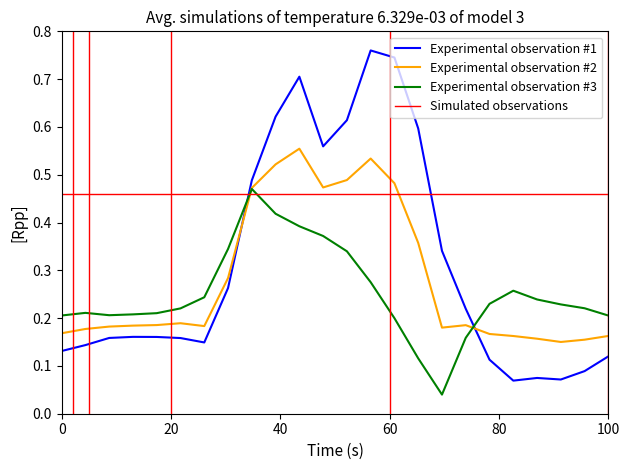

After their last crossing, which series has the higher values: Experimental observation #1 or Experimental observation #3?

Experimental observation #3